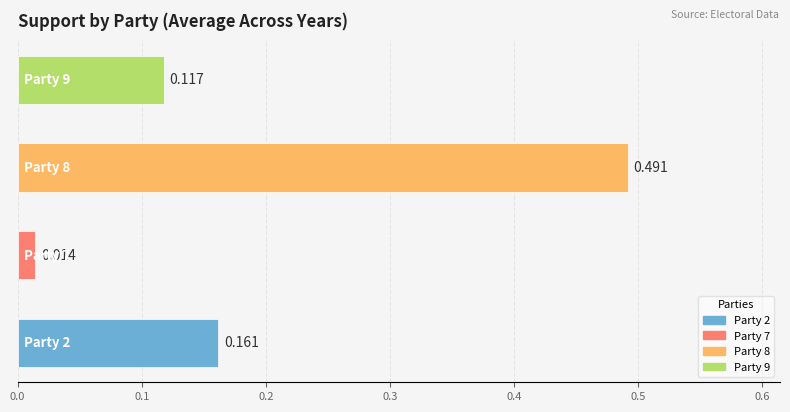

How many series are shown in this chart?

1